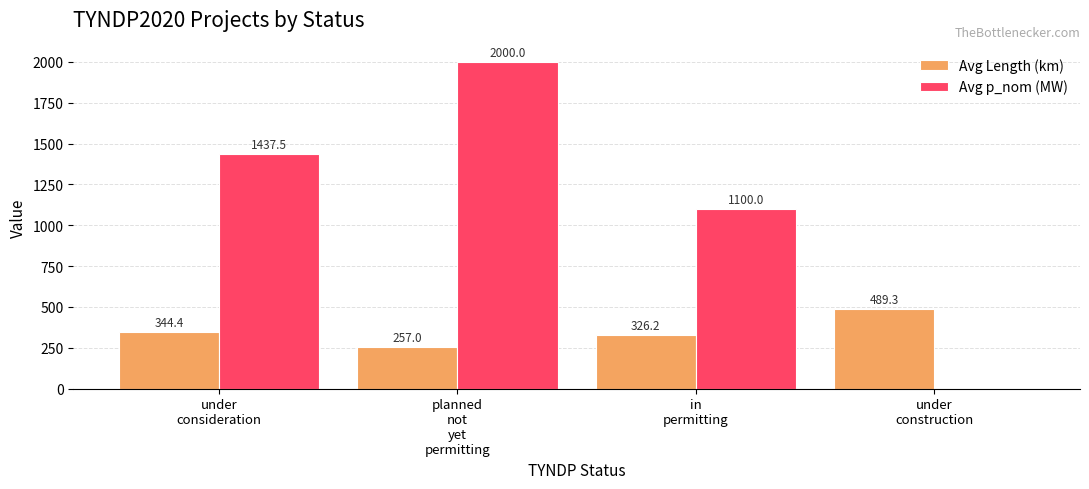

How many values in Avg p_nom (MW) are above zero?

3